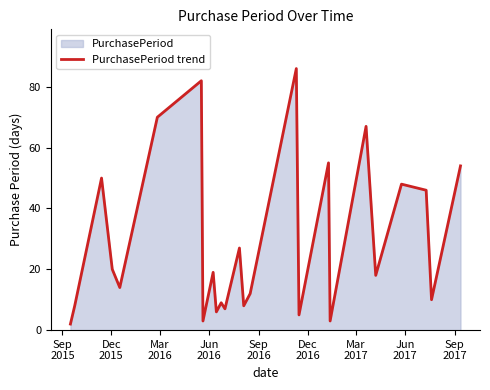

What is the greatest value displayed?

86